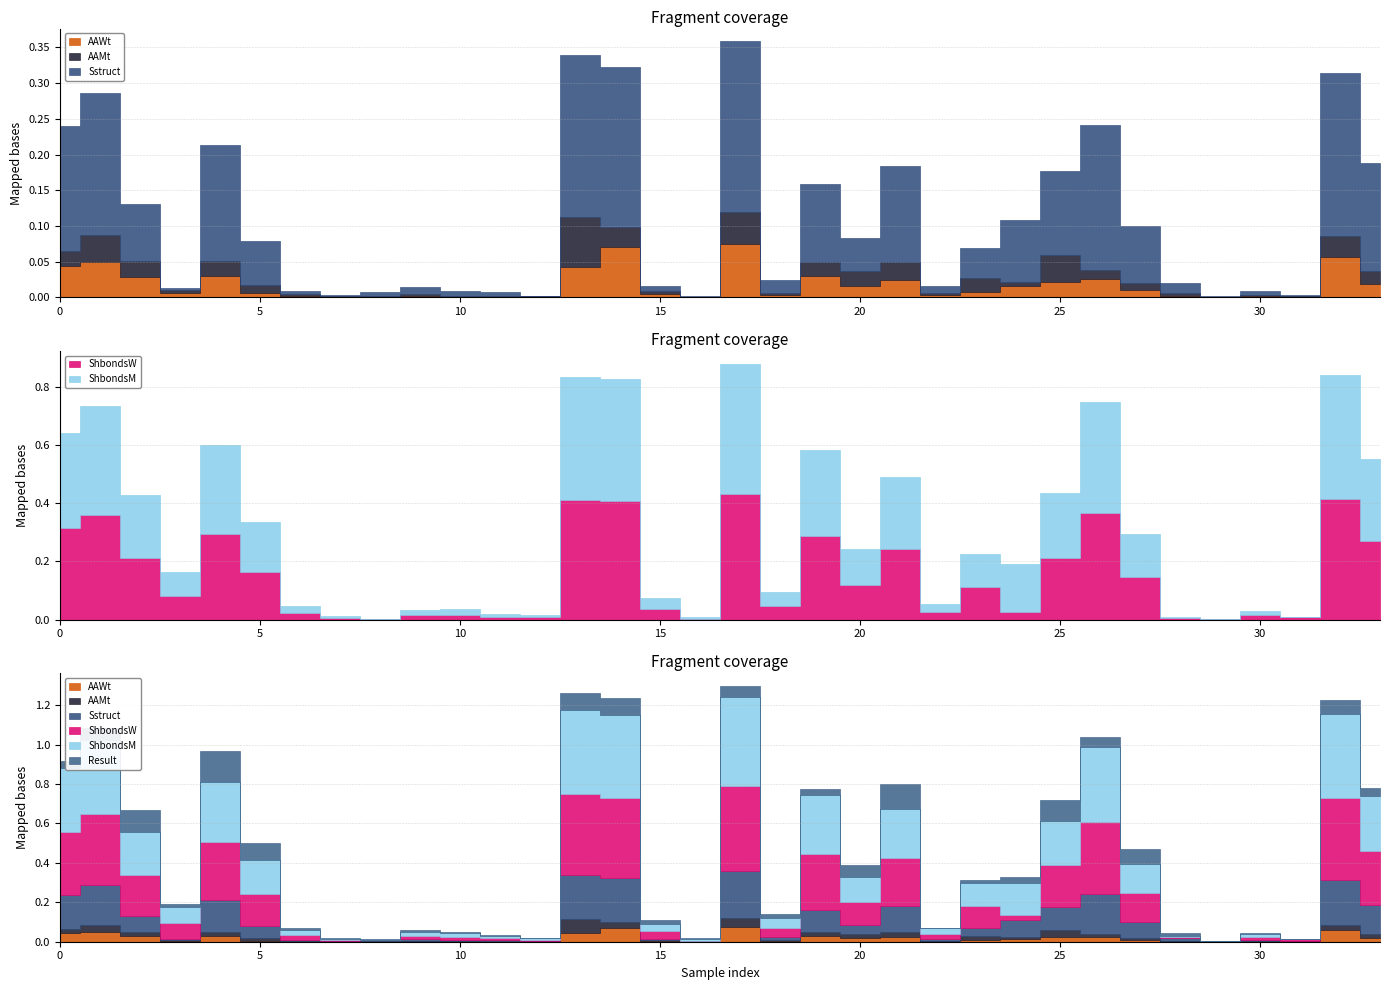

Is this an area chart (filled region under the line)?

No